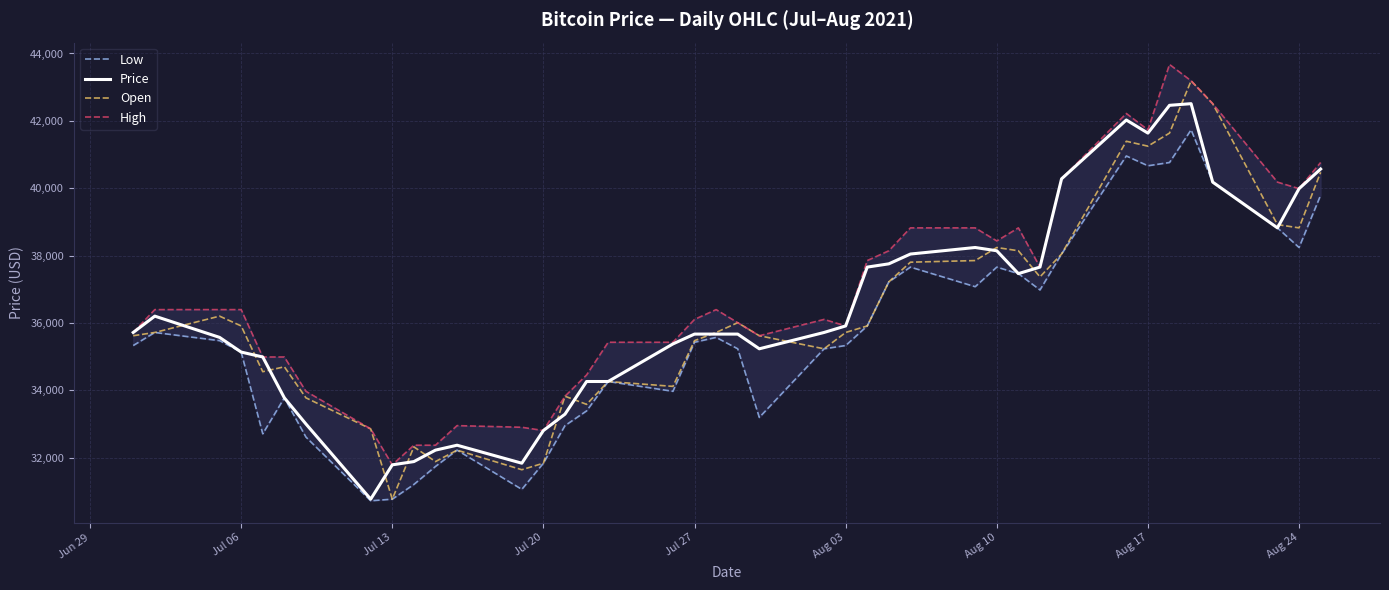

How many data points in Price are less than 35716?

20